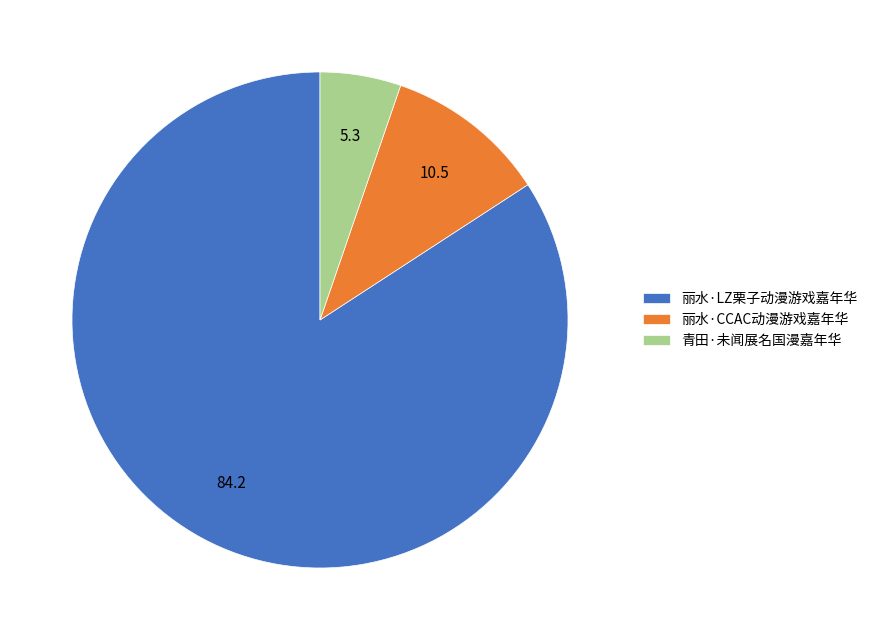

Rank the categories by value from lowest to highest.

青田·未闻展名国漫嘉年华, 丽水·CCAC动漫游戏嘉年华, 丽水·LZ栗子动漫游戏嘉年华